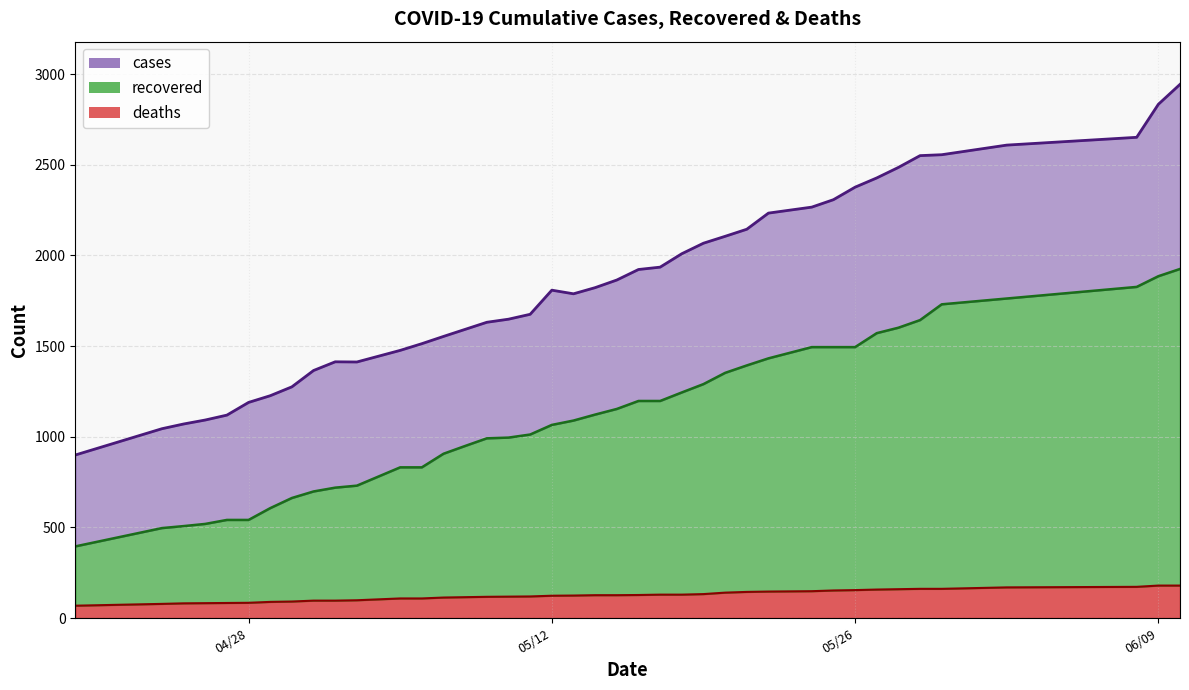

How many data points in recovered are less than 1122?

20